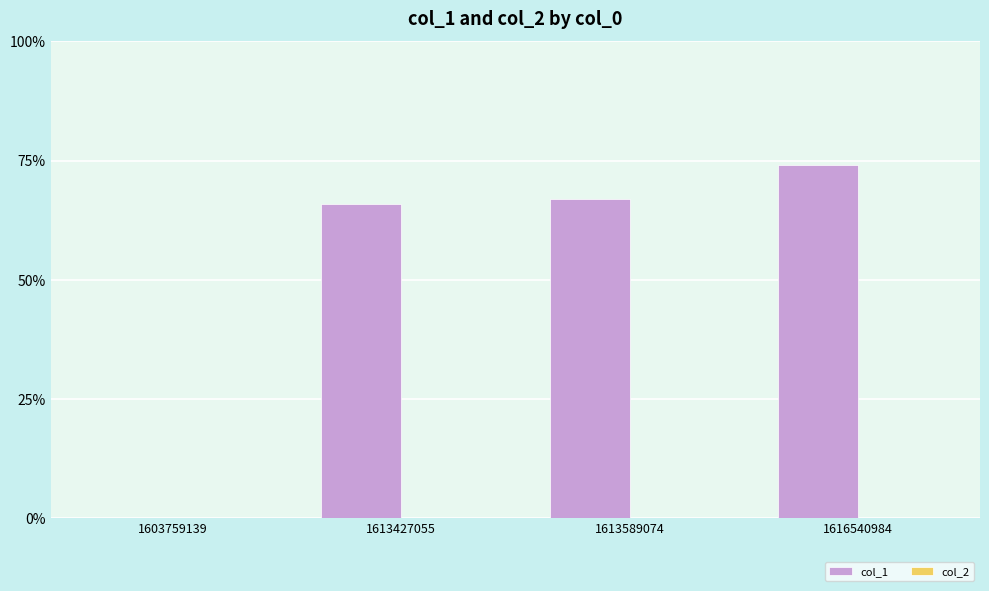

The chart shows a value of 32 at 1616540984. True or false?

False